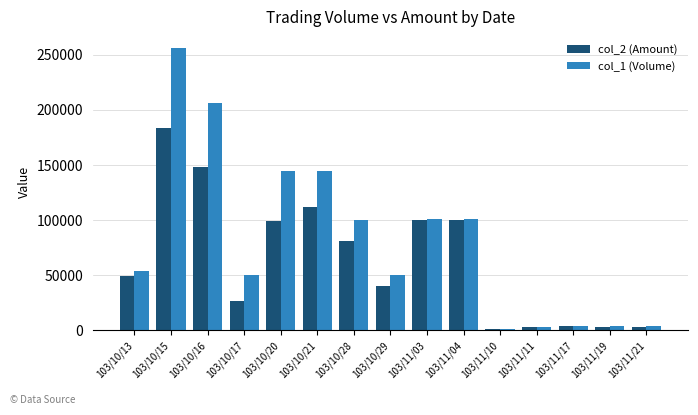

What is the average value of the col_1 (Volume) series?

81600